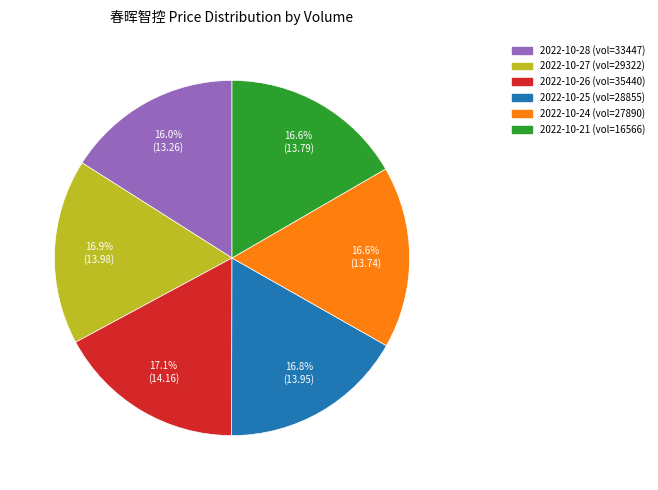

Does any single category account for the majority?

No